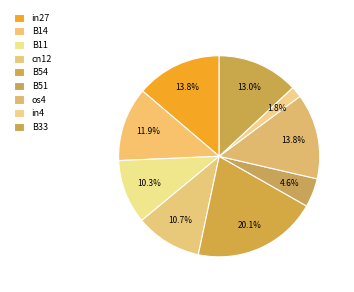

To the nearest percent, what is the difference between the largest and smallest slice percentages?

18%